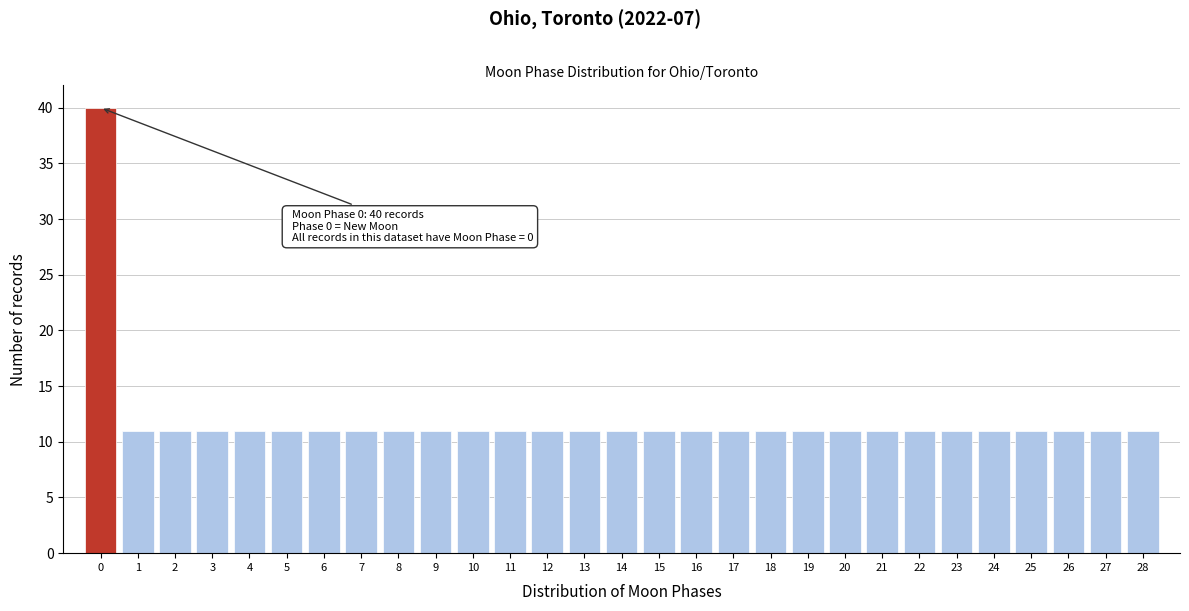

Over which range of the x-axis is the bar tallest?

-0.5 to 0.5